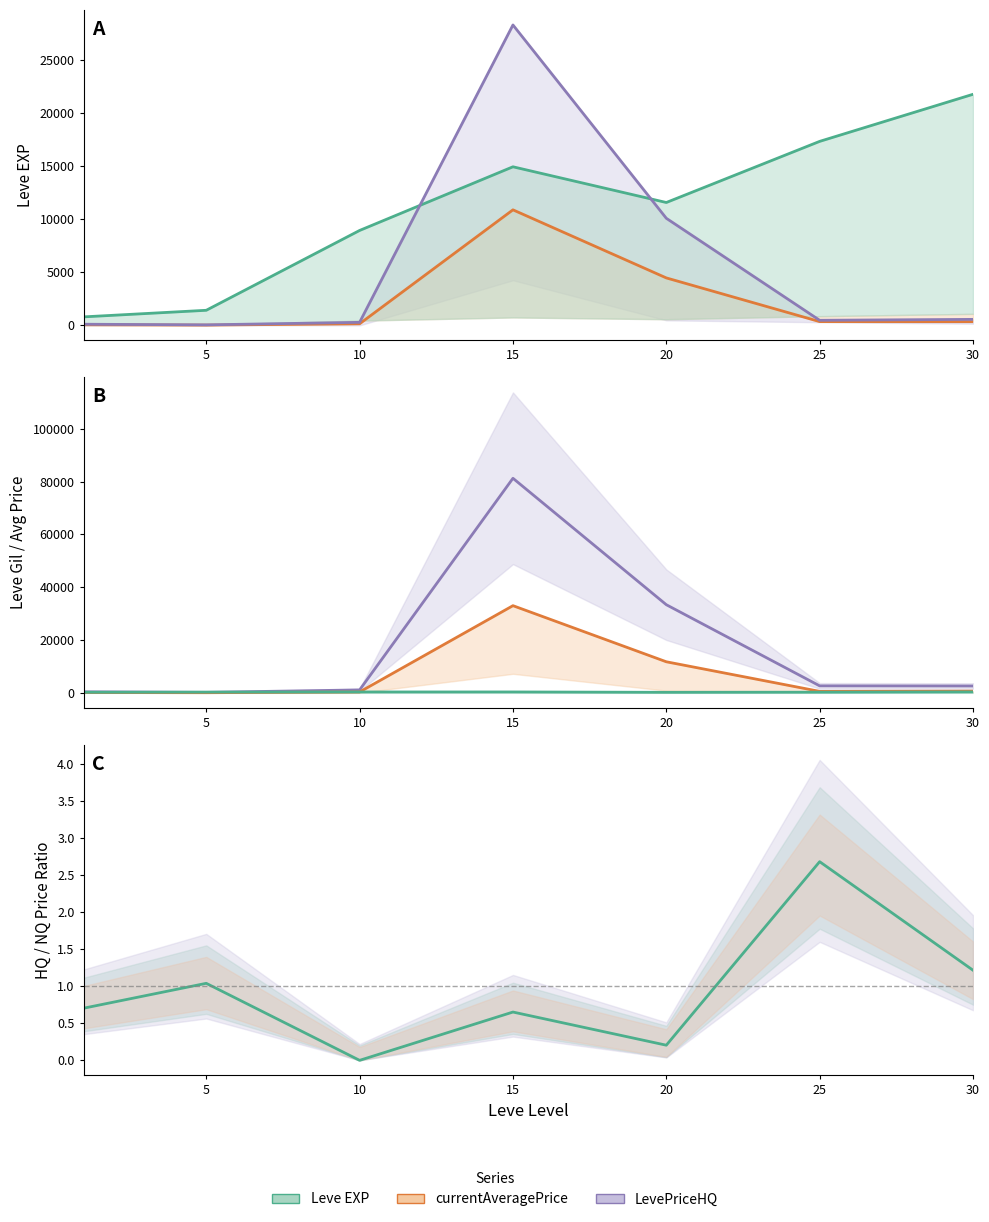

Between 25 and 10, which is larger?

25